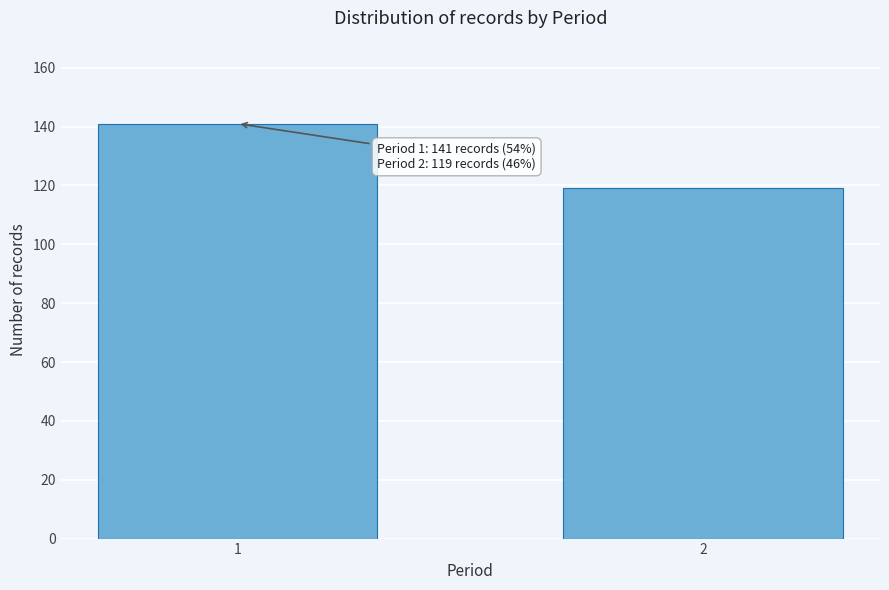

Reading left to right, list all the values displayed in this chart.

141	119